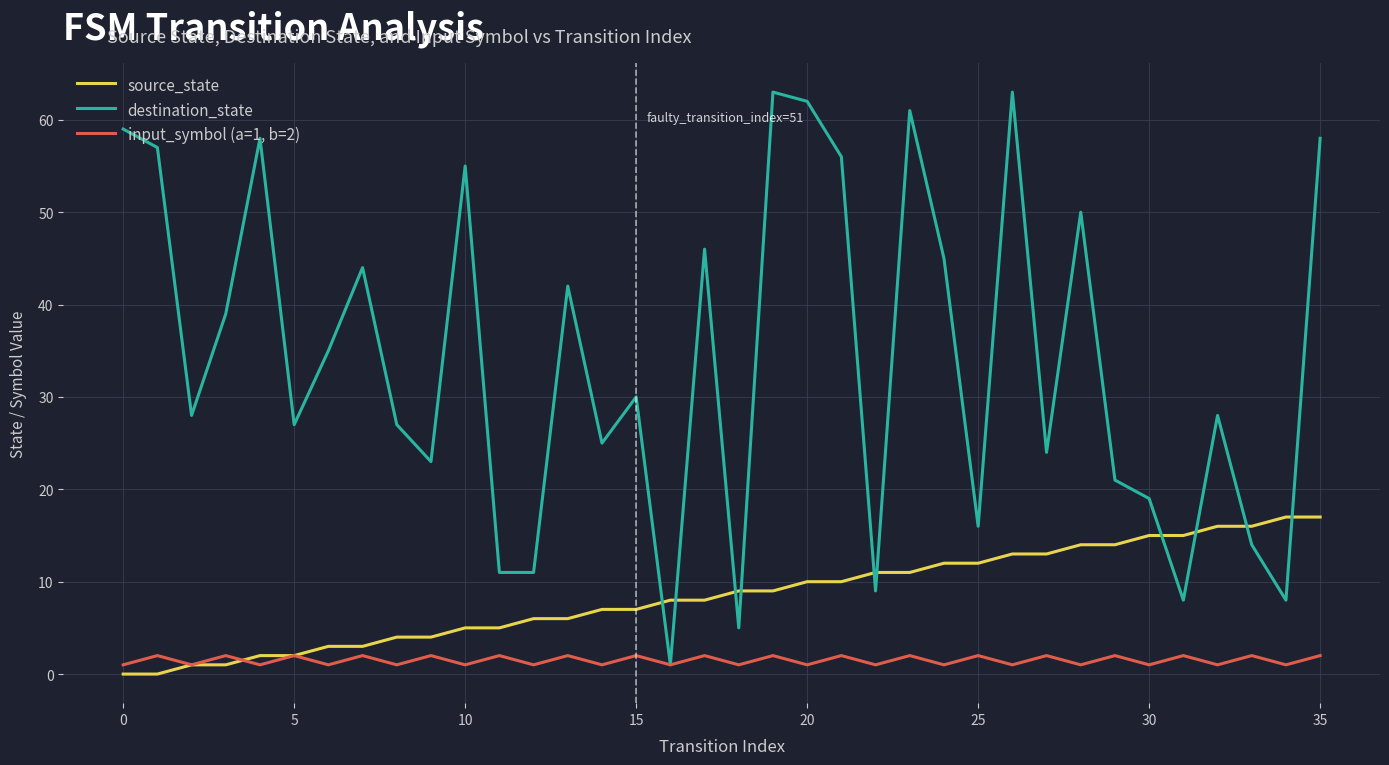

Reading left to right, extract all data points from this chart.

source_state: 0	0	1	1	2	2	3	3	4	4	5	5	6	6	7	7	8	8	9	9	10	10	11	11	12	12	13	13	14	14	15	15	16	16	17	17
destination_state: 59	57	28	39	58	27	35	44	27	23	55	11	11	42	25	30	1	46	5	63	62	56	9	61	45	16	63	24	50	21	19	8	28	14	8	58
input_symbol (a=1, b=2): 1	2	1	2	1	2	1	2	1	2	1	2	1	2	1	2	1	2	1	2	1	2	1	2	1	2	1	2	1	2	1	2	1	2	1	2